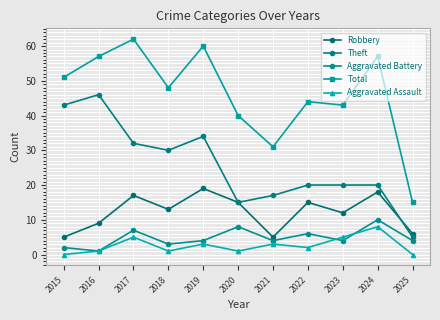

At which category does Theft reach its first local valley?

2018